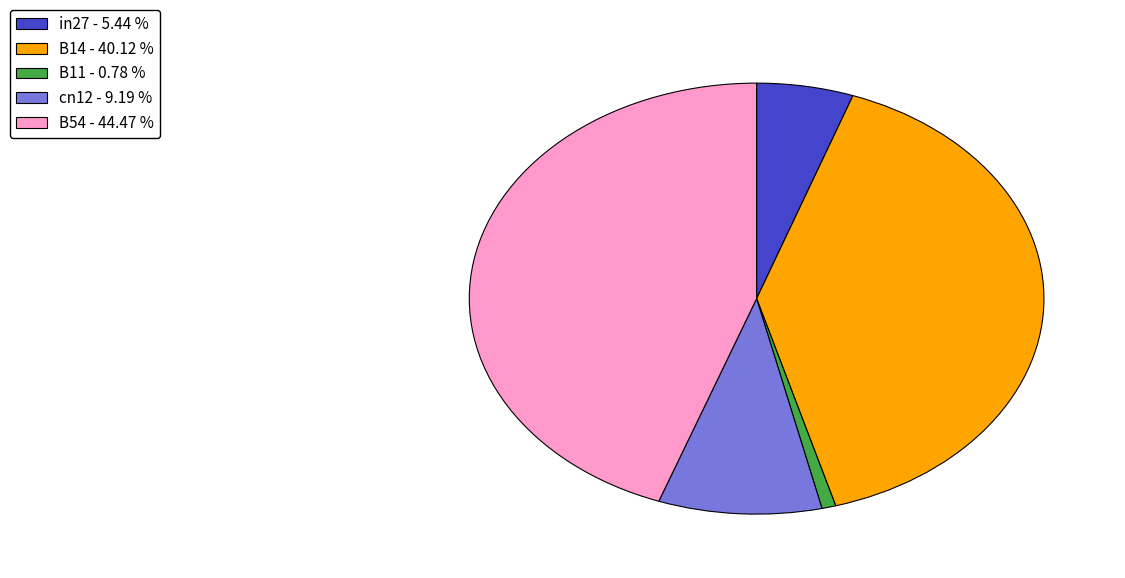

True or false: B11 accounts for 1% of the total.

True